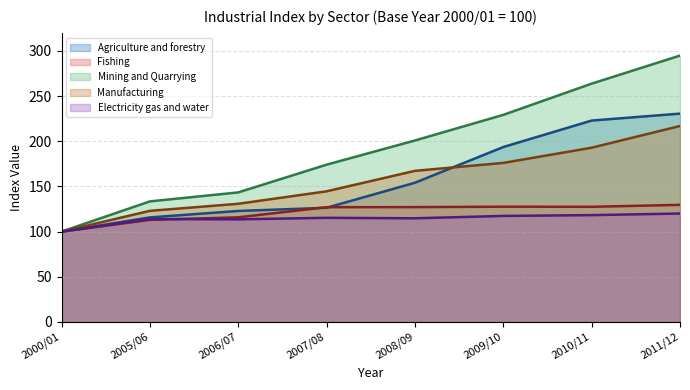

Which label corresponds to the smallest value in the chart?

2000/01